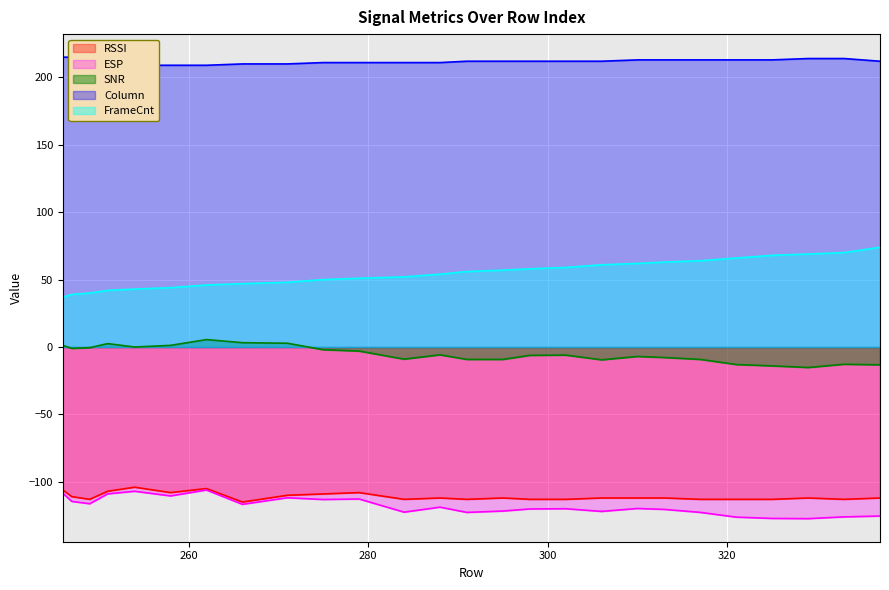

At 254, list the series in order from smallest to largest.

ESP, RSSI, SNR, FrameCnt, Column